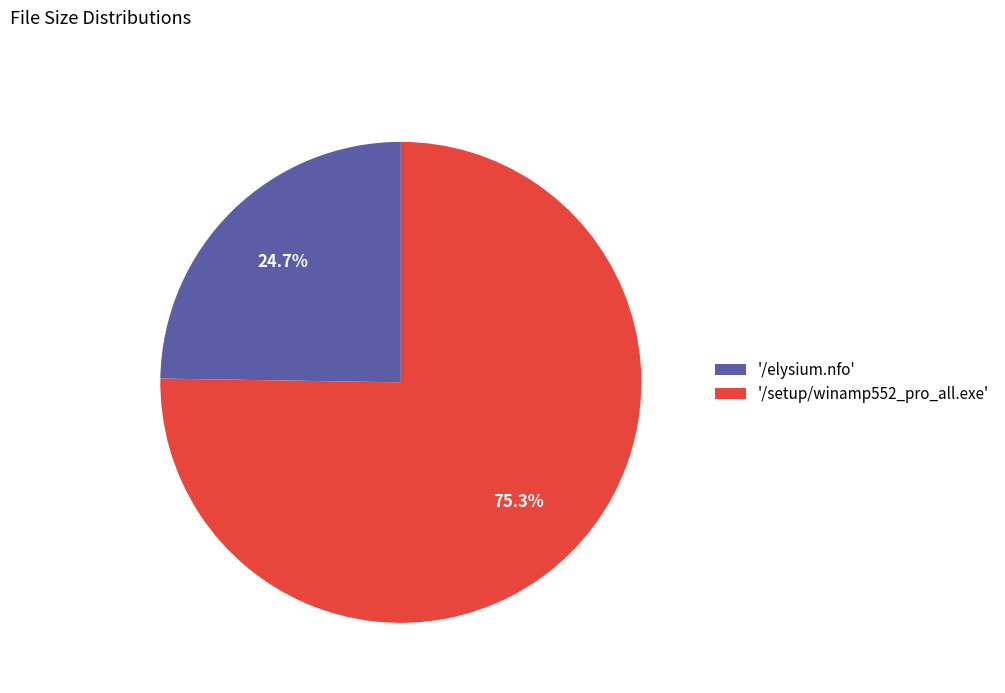

What is the total percentage of '/elysium.nfo' and '/setup/winamp552_pro_all.exe'?

100.0%